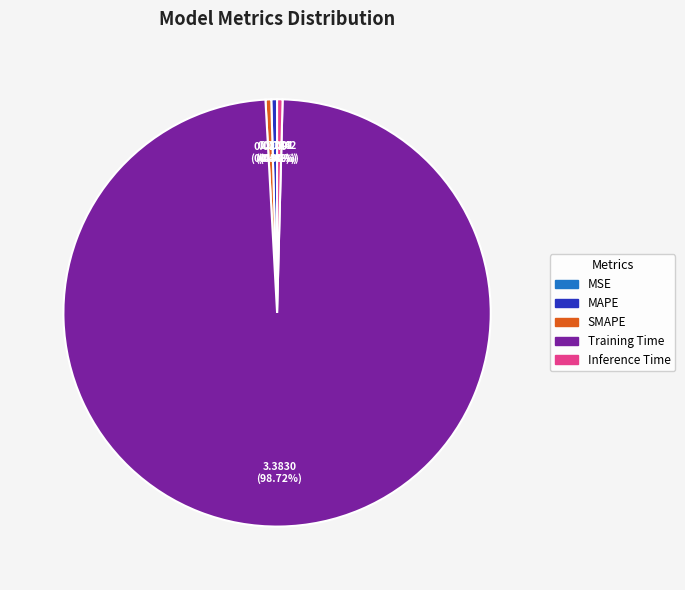

Which category has the biggest portion of the pie?

Training Time